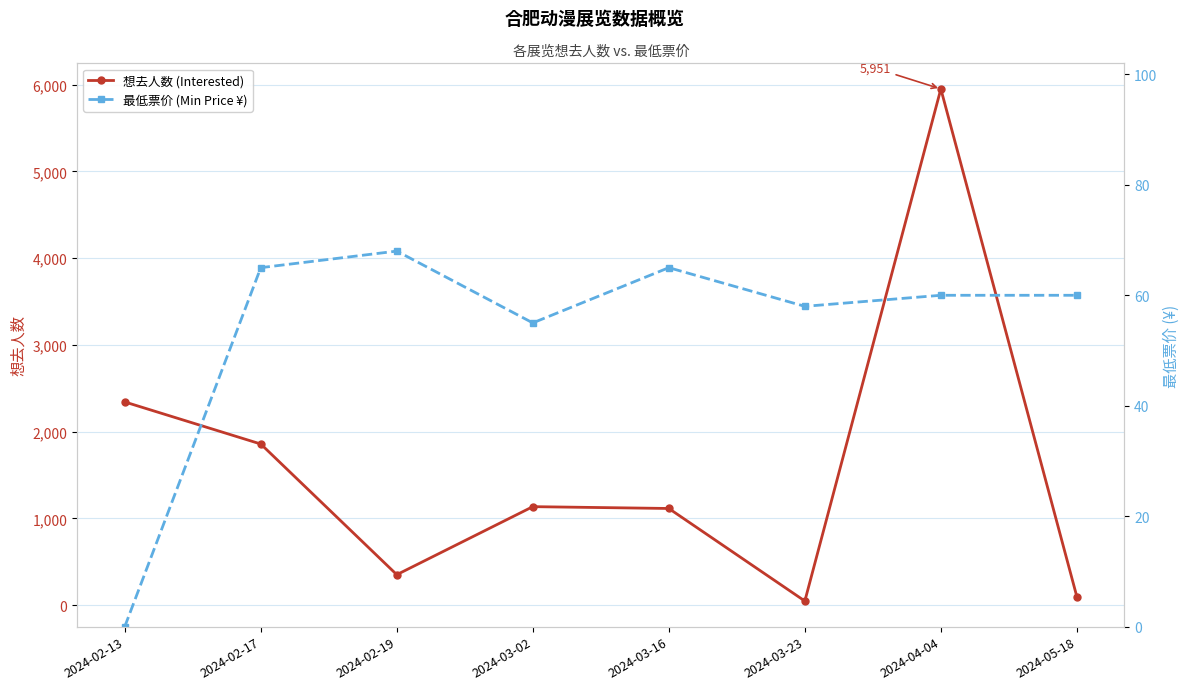

Which series has the largest total across all categories?

想去人数 (Interested)